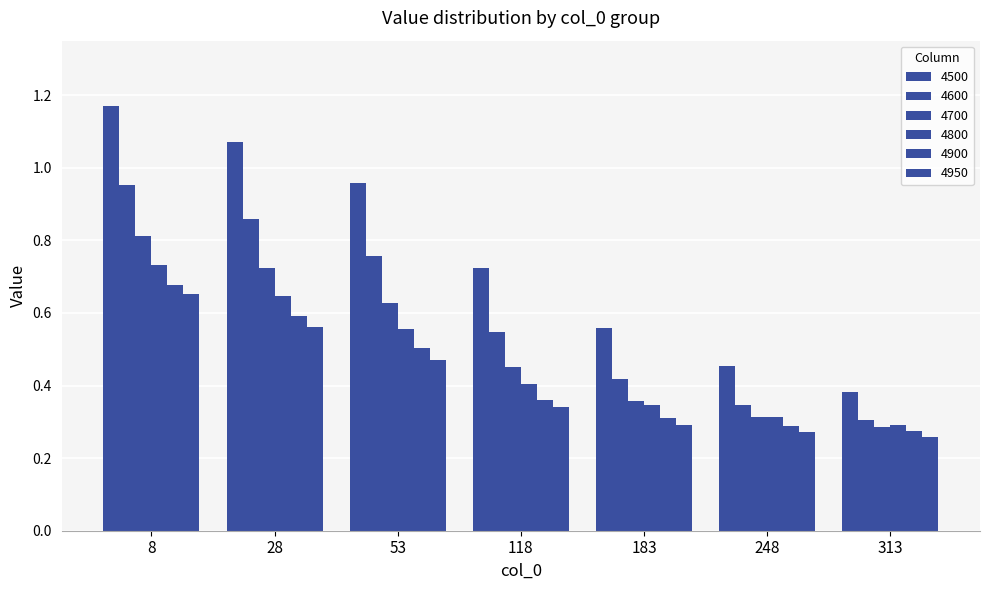

Is the value of 4600 at 118 greater than the value of 4950 at 53?

Yes